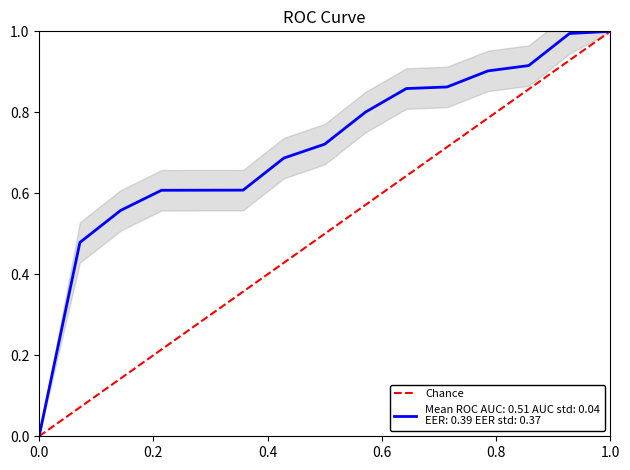

Which has a higher value, 3 or 4?

4